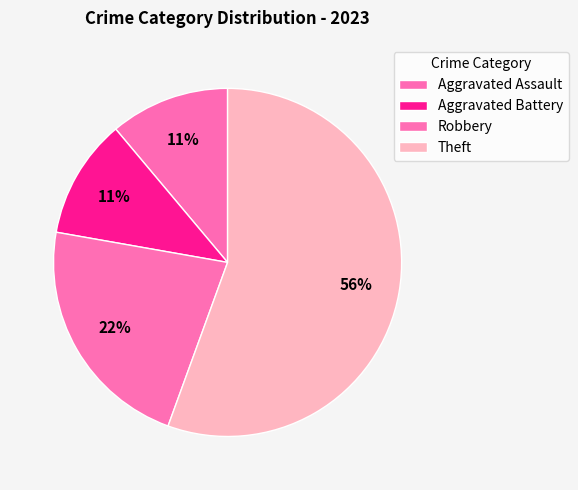

Count the number of slices in the pie.

4